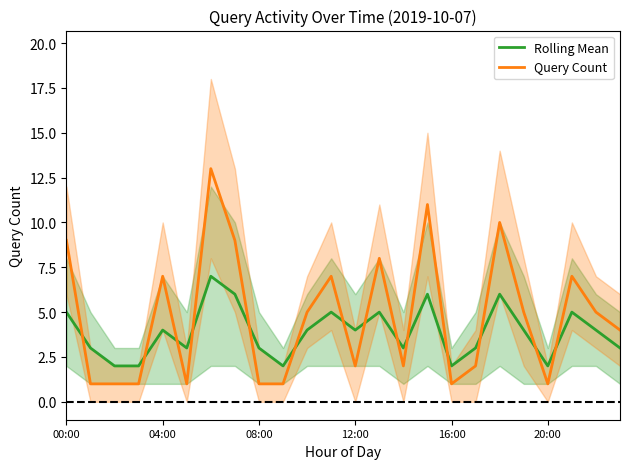

What is the label of the 22nd point from the left?

21